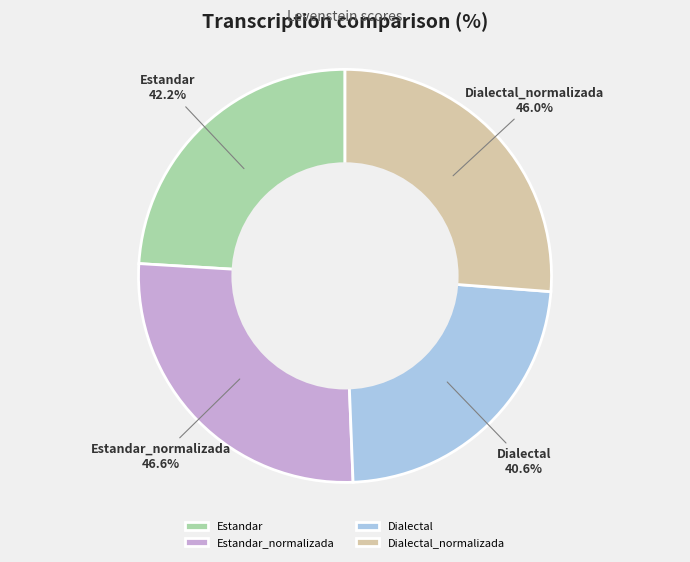

Count the number of slices in the pie.

4